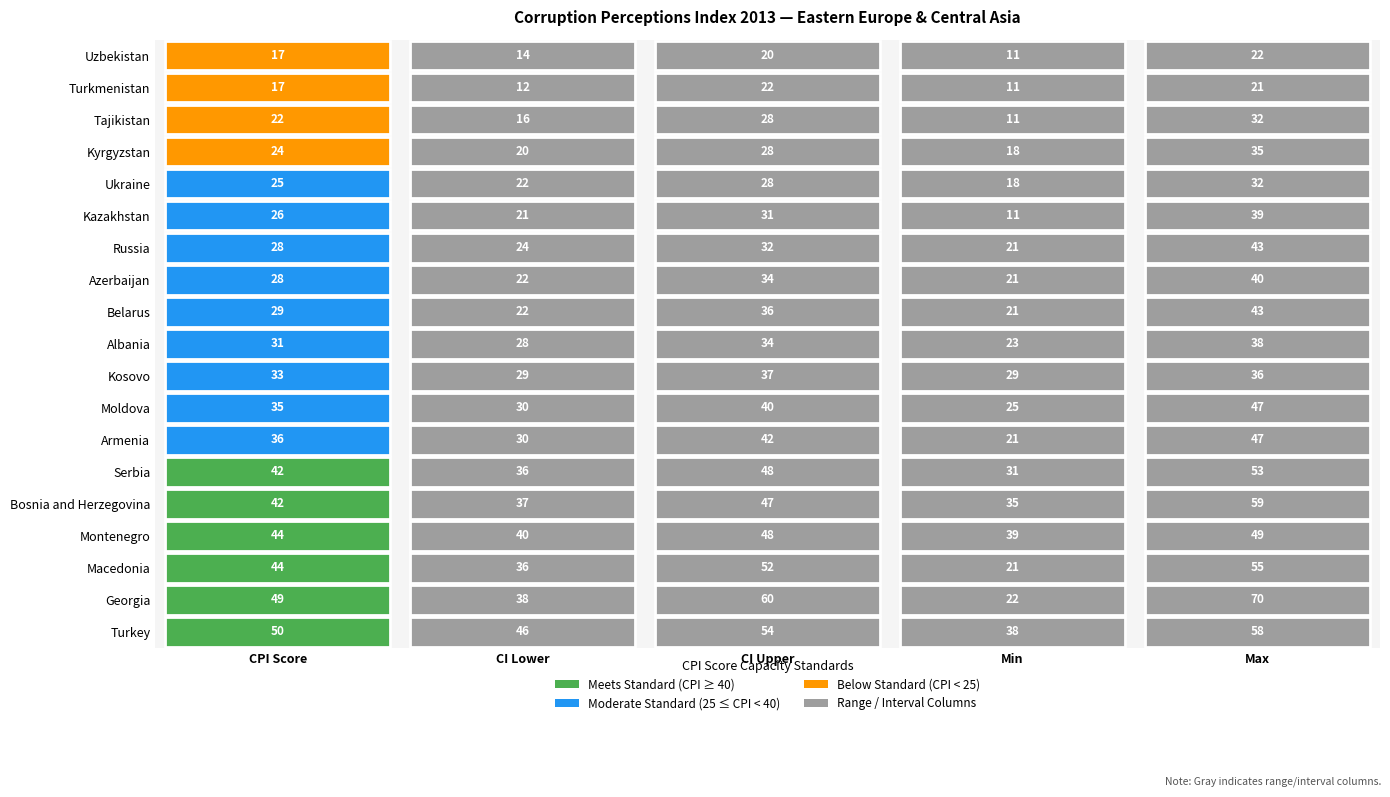

Reading left to right, extract all data points from this chart.

Turkey: 50	46	54	38	58
Georgia: 49	38	60	22	70
Macedonia: 44	36	52	21	55
Montenegro: 44	40	48	39	49
Bosnia and Herzegovina: 42	37	47	35	59
Serbia: 42	36	48	31	53
Armenia: 36	30	42	21	47
Moldova: 35	30	40	25	47
Kosovo: 33	29	37	29	36
Albania: 31	28	34	23	38
Belarus: 29	22	36	21	43
Azerbaijan: 28	22	34	21	40
Russia: 28	24	32	21	43
Kazakhstan: 26	21	31	11	39
Ukraine: 25	22	28	18	32
Kyrgyzstan: 24	20	28	18	35
Tajikistan: 22	16	28	11	32
Turkmenistan: 17	12	22	11	21
Uzbekistan: 17	14	20	11	22